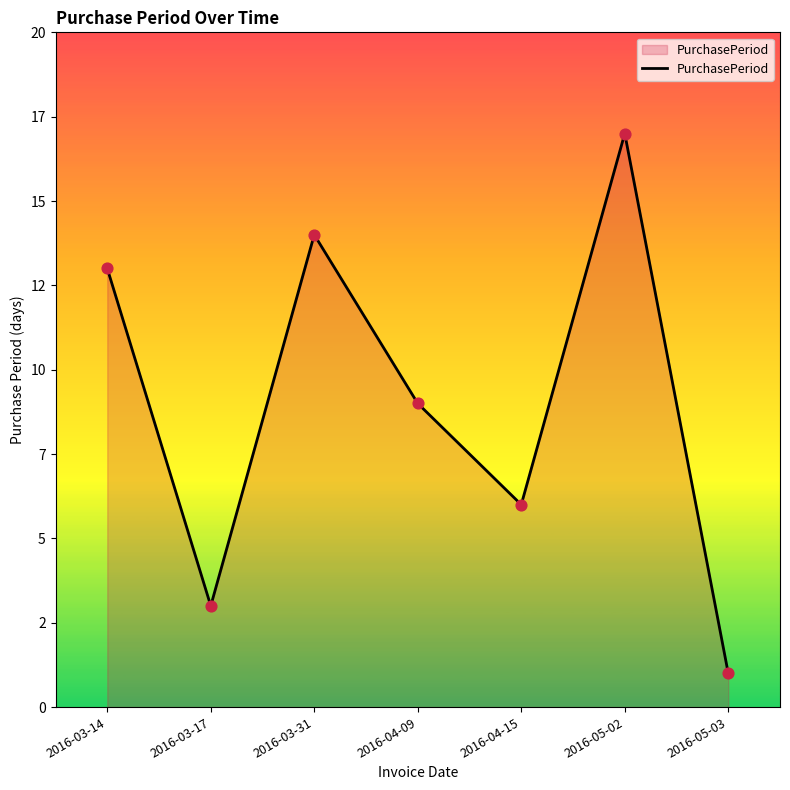

What is the change in value from 2016-03-17 to 2016-05-03?

-2